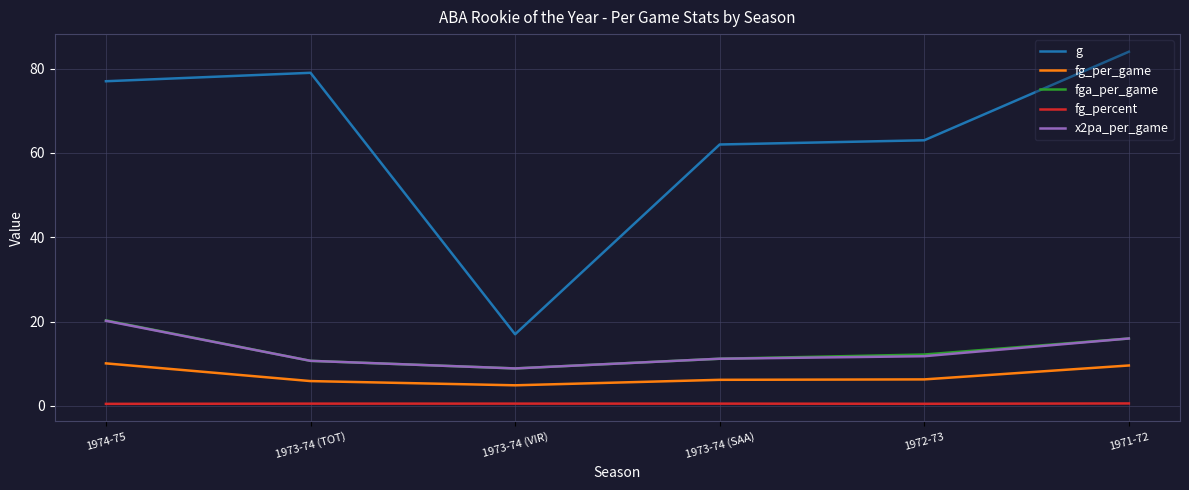

Is the value of fg_per_game at 1972-73 greater than the value of x2pa_per_game at 1973-74 (VIR)?

No